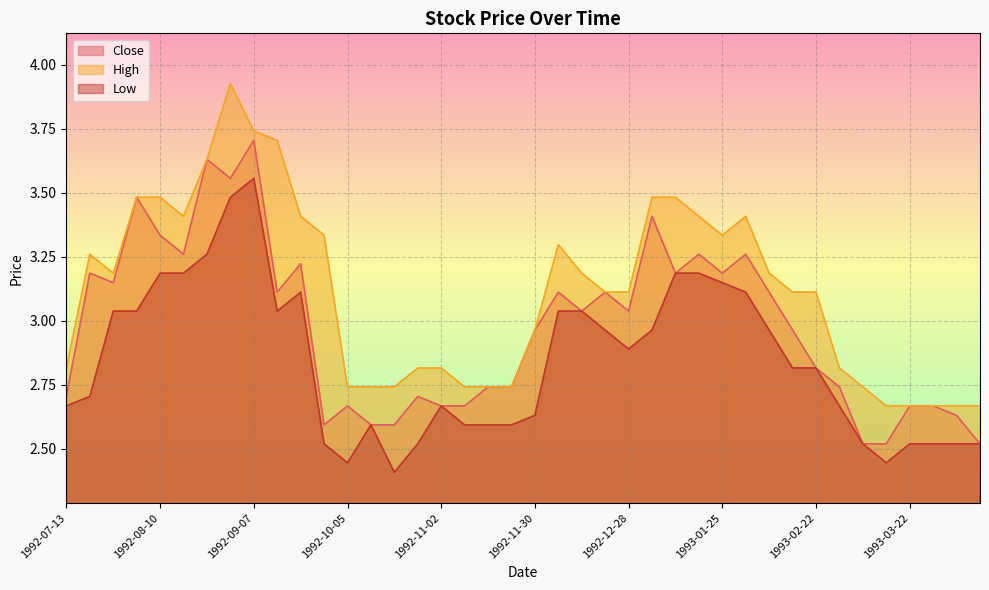

How many lines are shown in the chart?

3